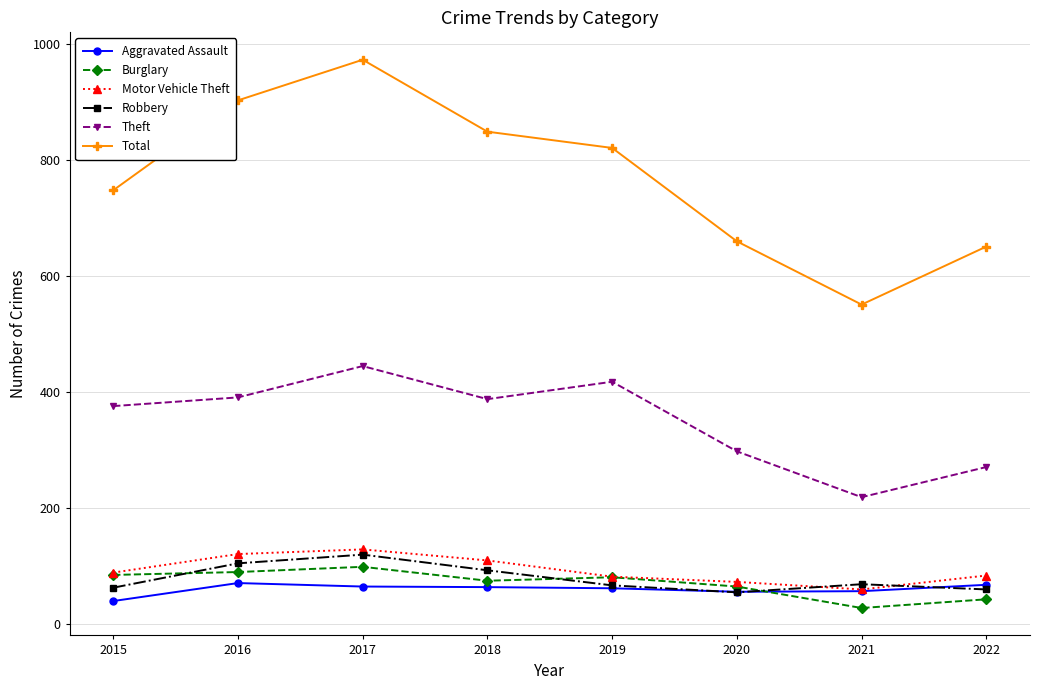

What is the sum of all Total values?

6156